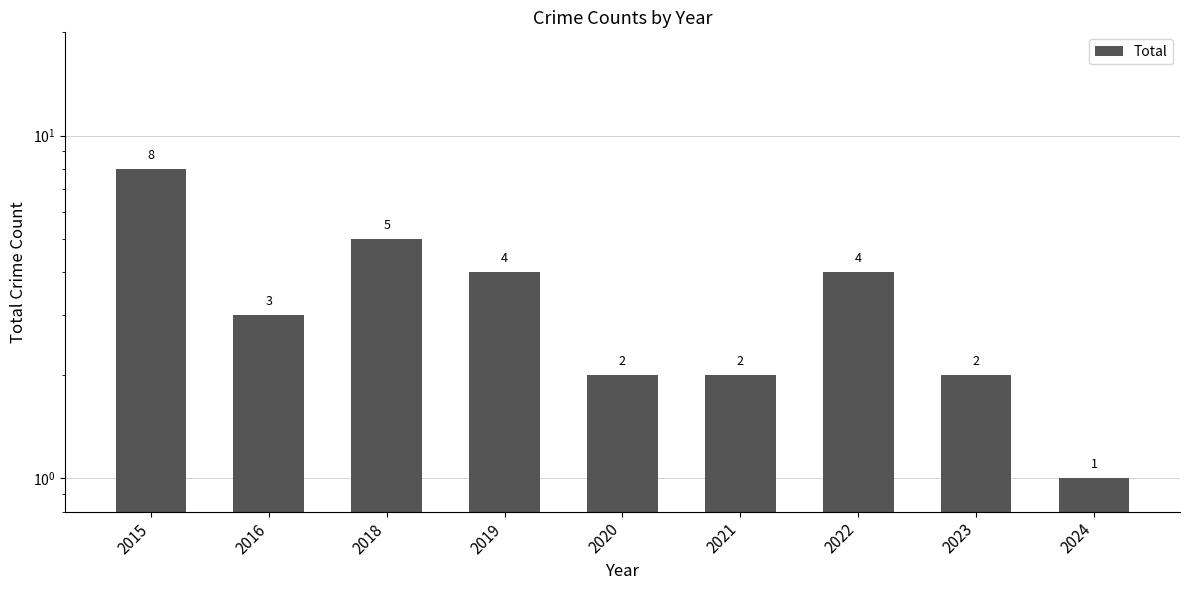

Rank the categories by value from highest to lowest.

2015, 2018, 2019, 2022, 2016, 2020, 2021, 2023, 2024